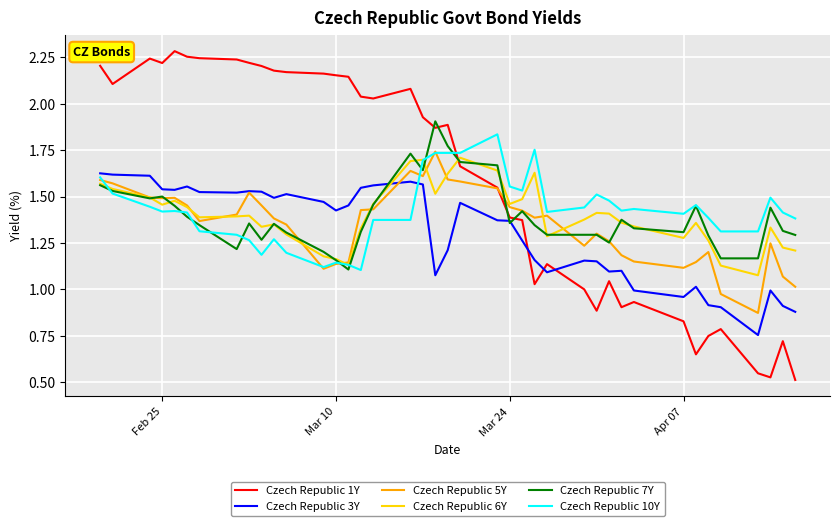

List the series in order of their peak value, highest first.

Czech Republic 1Y, Czech Republic 7Y, Czech Republic 10Y, Czech Republic 5Y, Czech Republic 6Y, Czech Republic 3Y